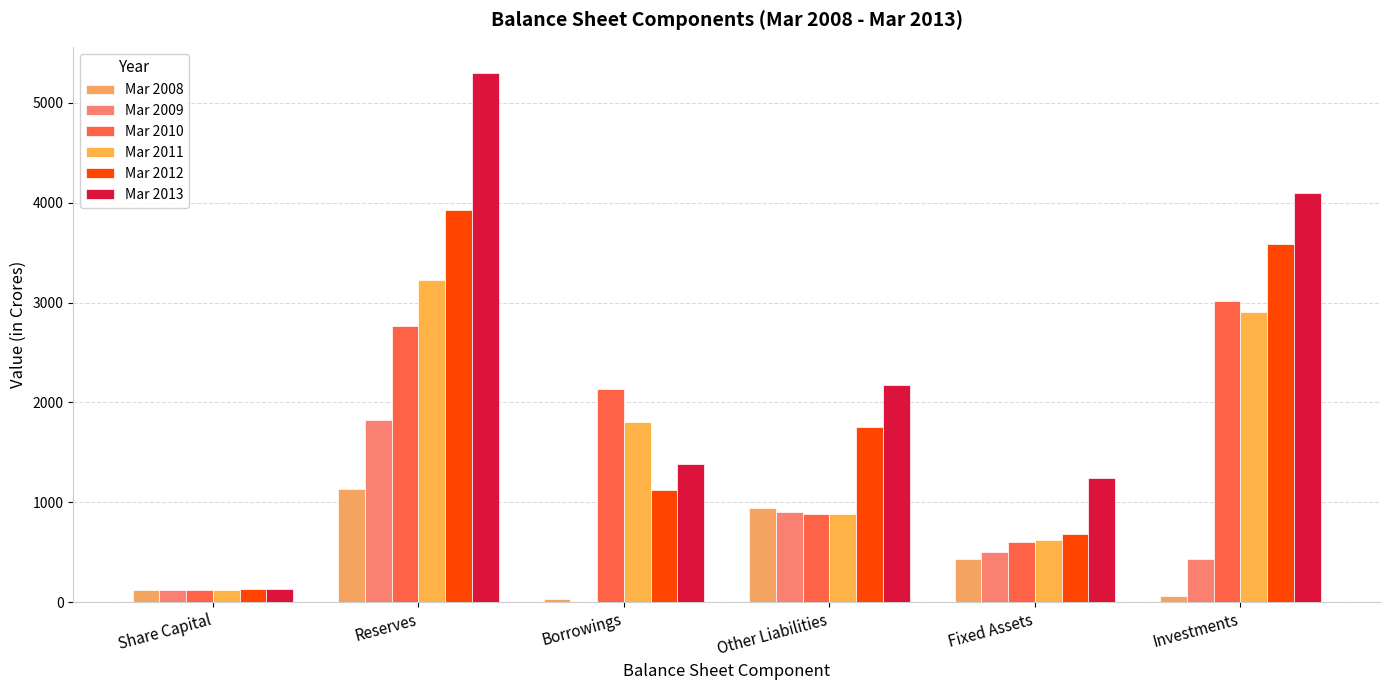

Is it true that Mar 2011 equals 869 at Borrowings?

False